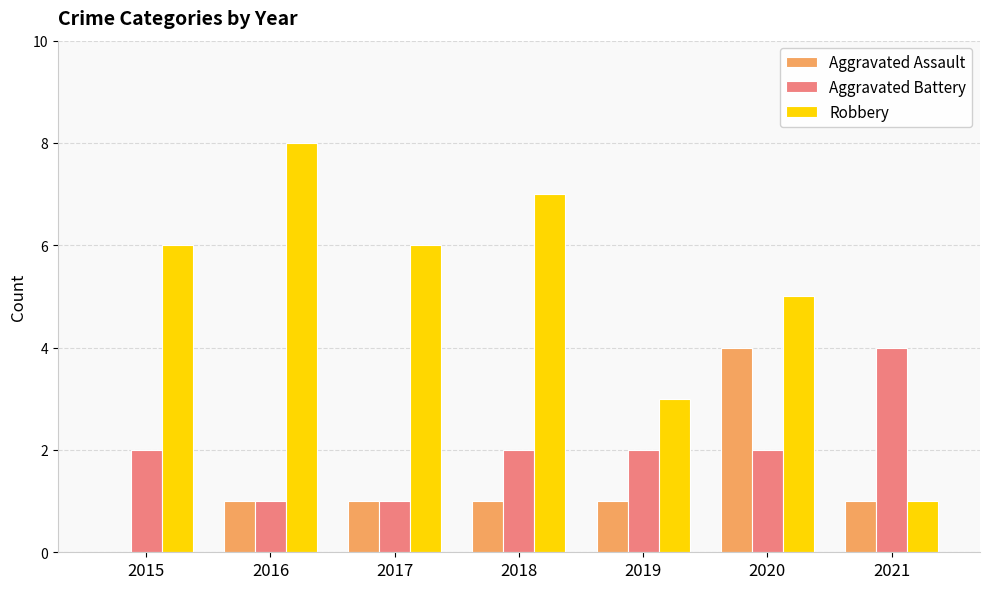

What is the greatest value displayed?

8